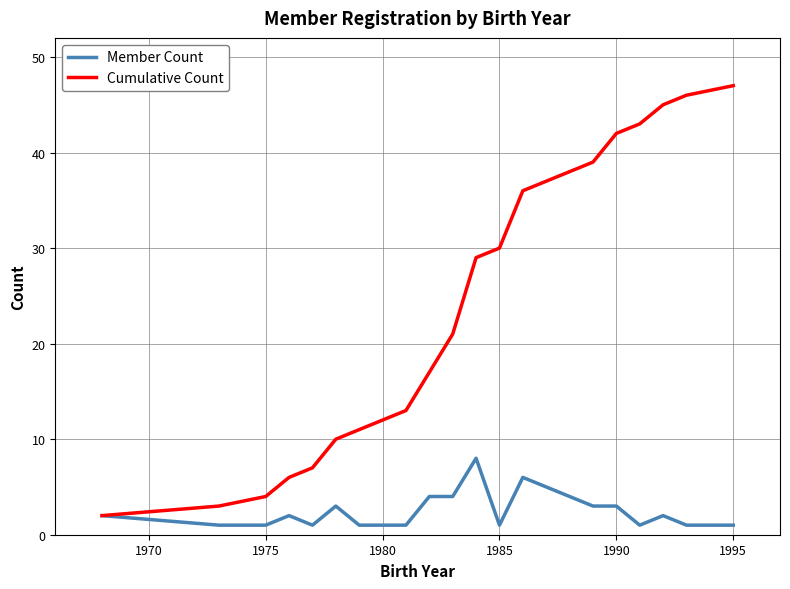

Which series has the largest range (max minus min)?

Cumulative Count